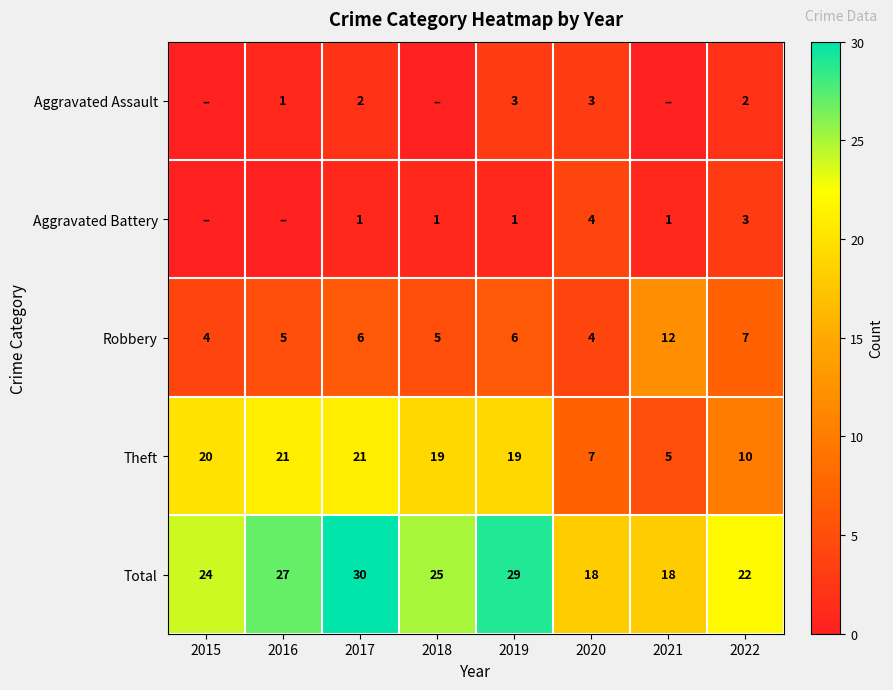

The value of Robbery at 2020 is 4. True or false?

True